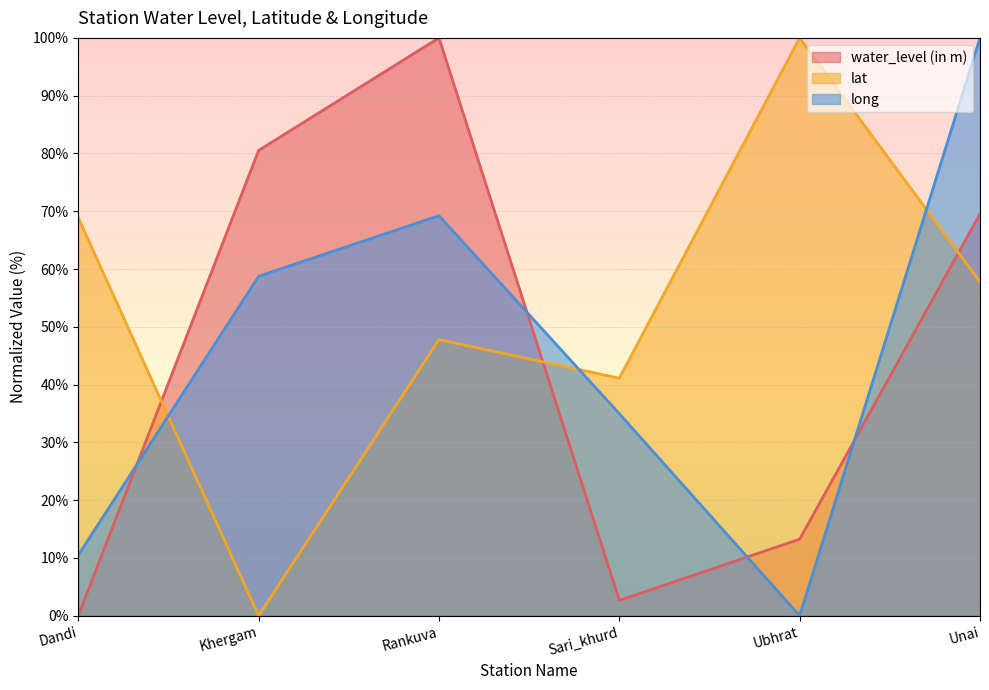

At which category does the chart reach its minimum across all series?

Dandi